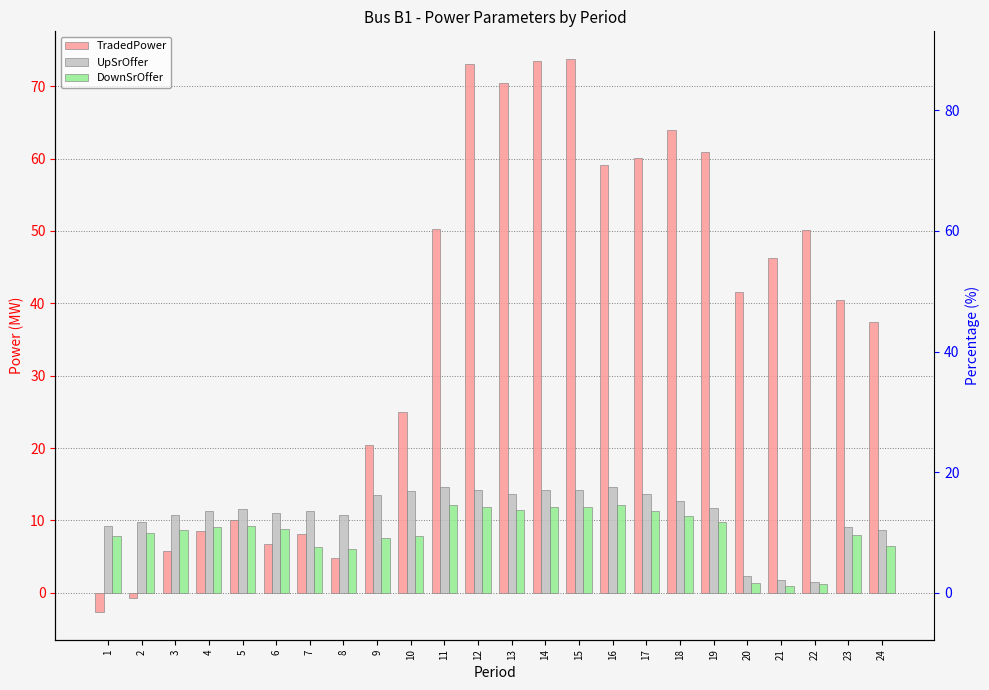

How many data points in TradedPower are less than 41?

12